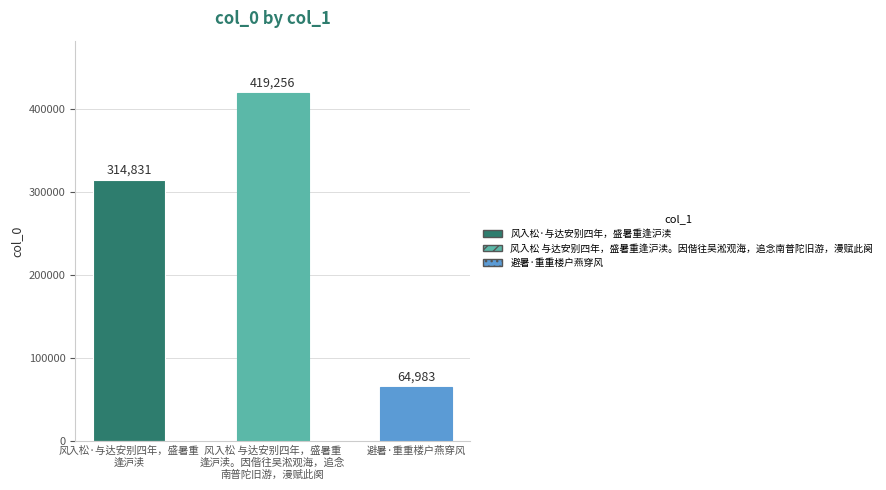

Rank the categories by value from lowest to highest.

避暑·重重楼户燕穿风, 风入松·与达安别四年，盛暑重逢沪渎, 风入松 与达安别四年，盛暑重逢沪渎。因偕往吴淞观海，追念南普陀旧游，漫赋此阕